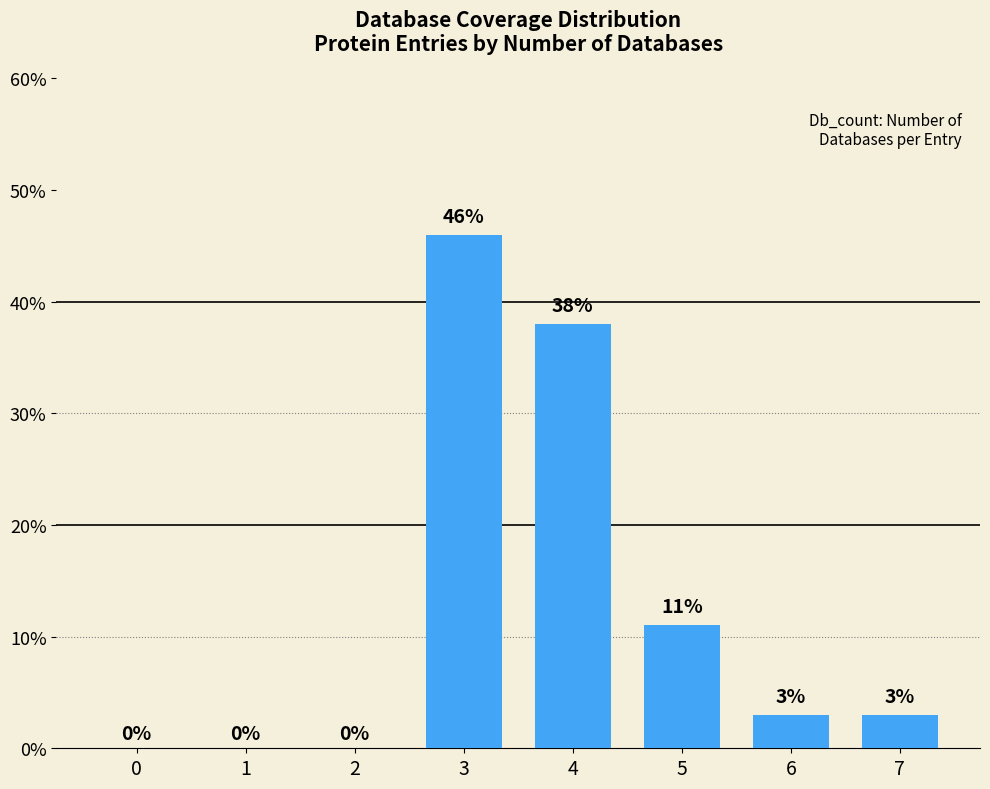

What is the maximum value shown in the chart?

46